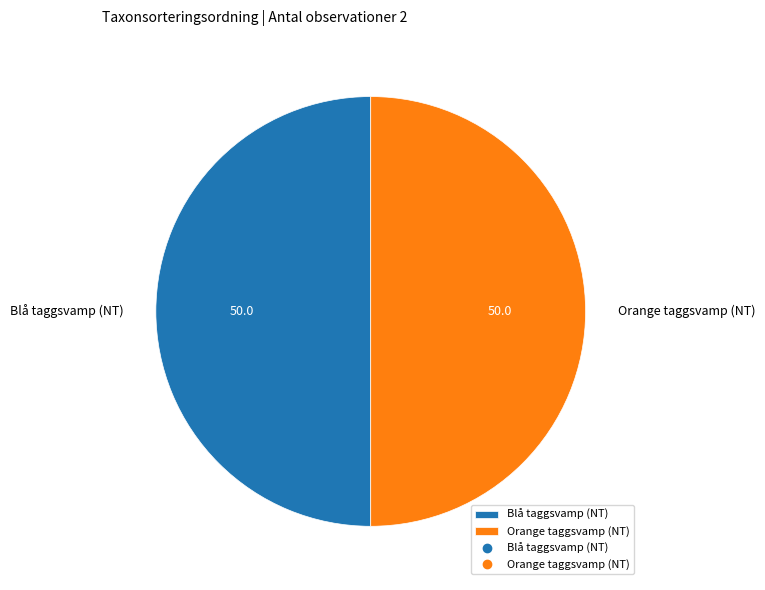

The Orange taggsvamp (NT) slice represents 62% of the pie. True or false?

False